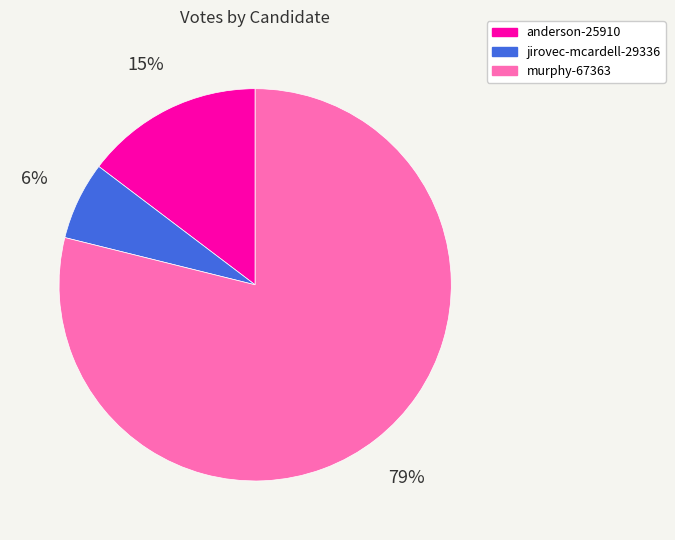

How many segments does this pie chart have?

3